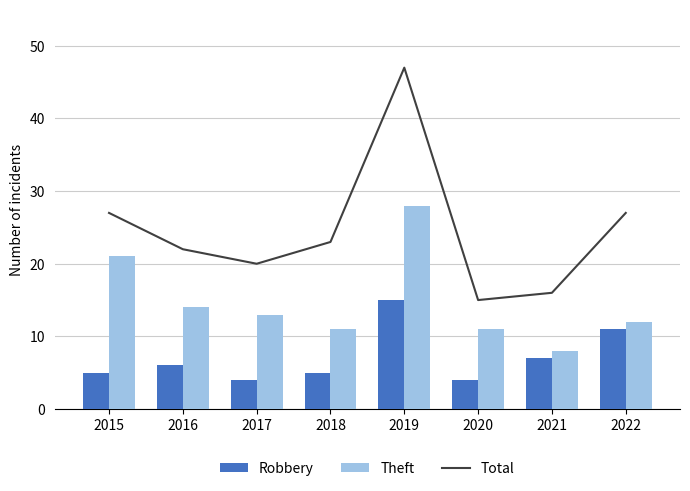

At which category does the chart reach its minimum across all series?

2017